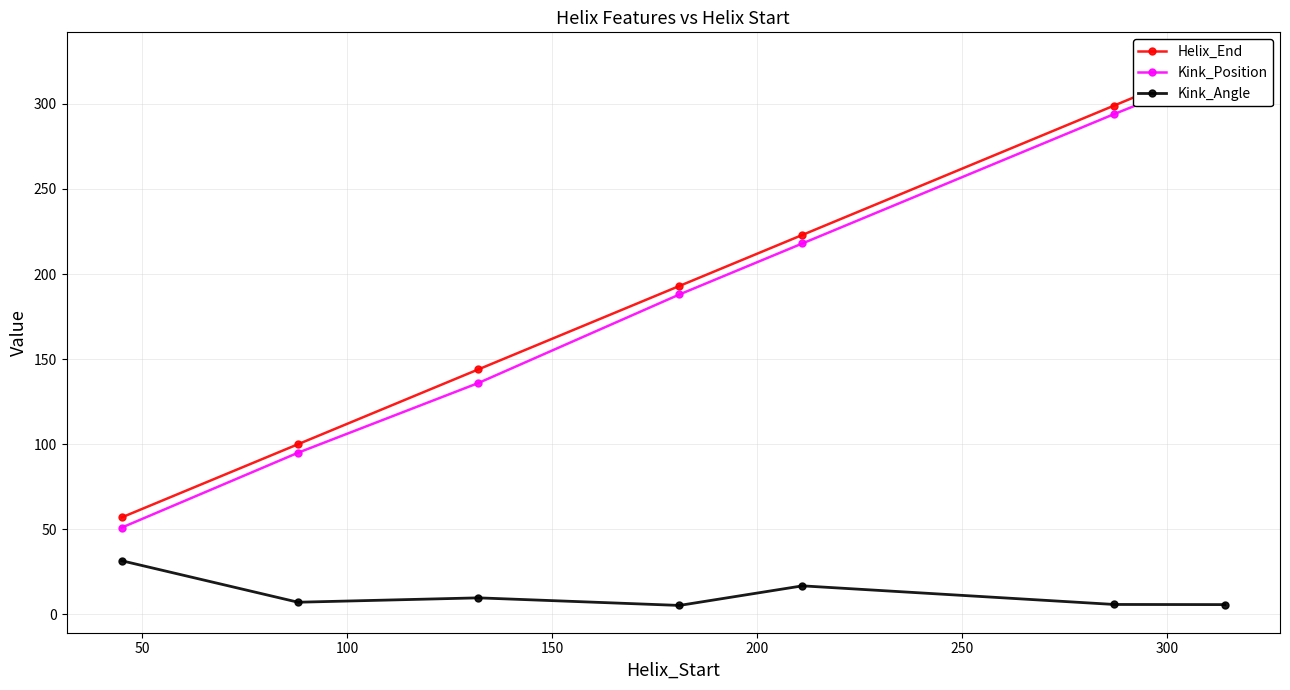

True or false: Kink_Position and Helix_End cross at least once.

False